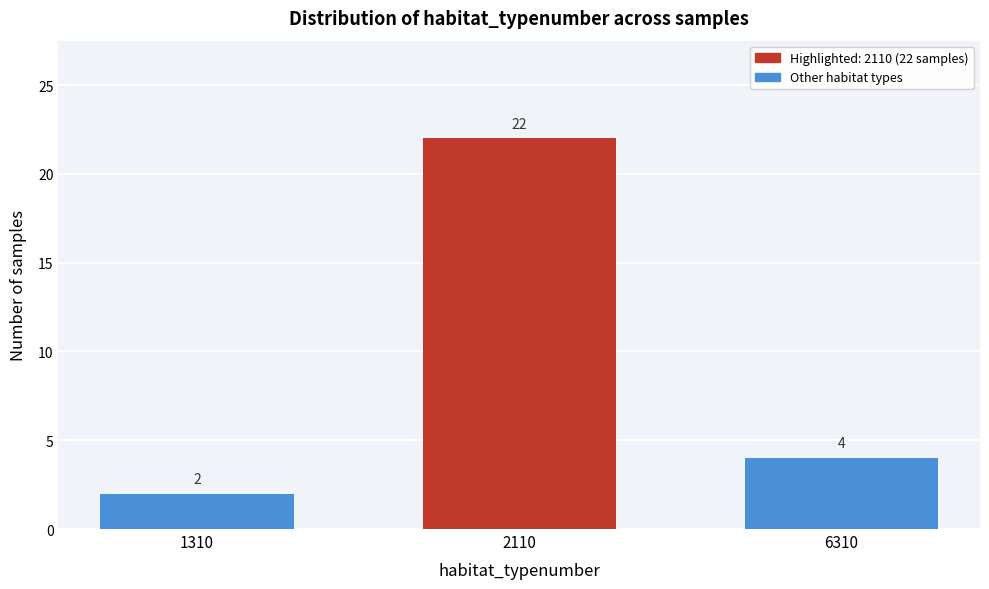

Reading left to right, transcribe all the data shown in this chart.

1310=2	2110=22	6310=4